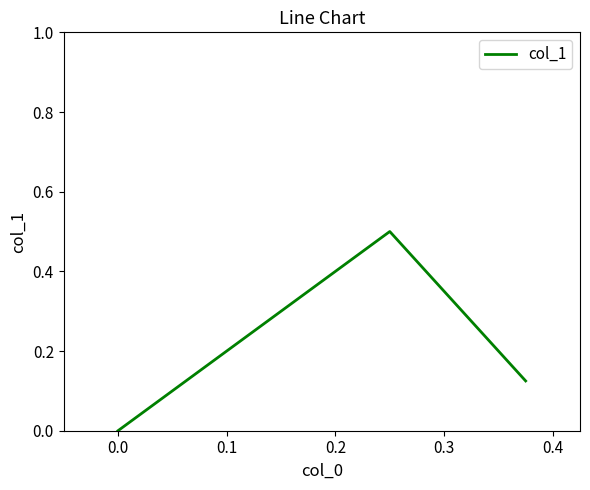

True or false: the data shows 0.2 at 0.0.

False